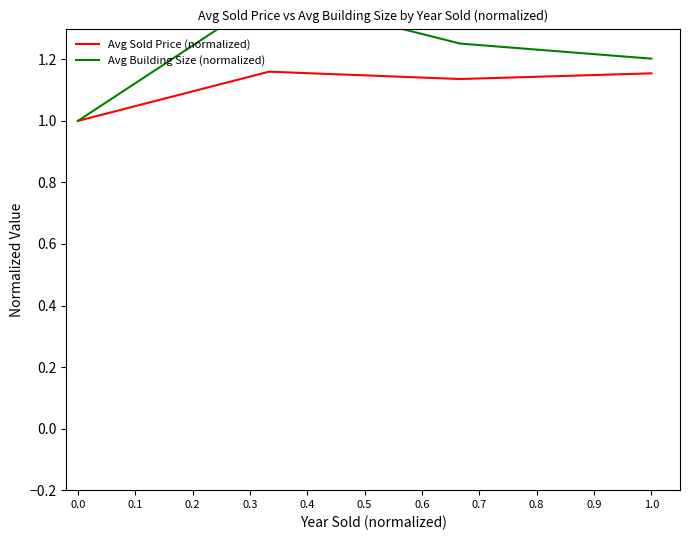

List the series in order of their overall mean, highest first.

Avg Building Size (normalized), Avg Sold Price (normalized)